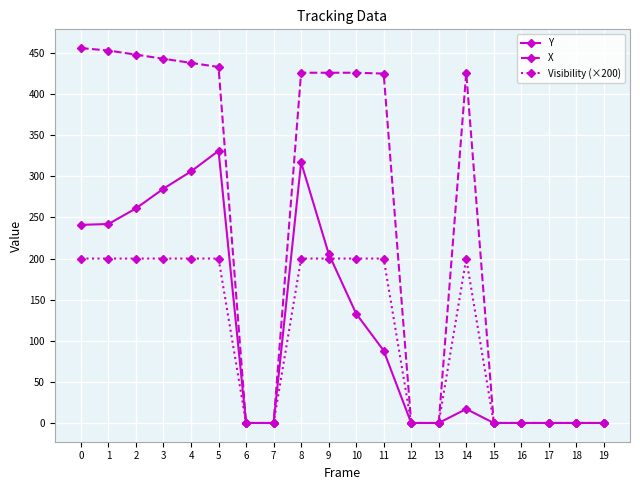

Between 0 and 18, which series saw the biggest shift?

X